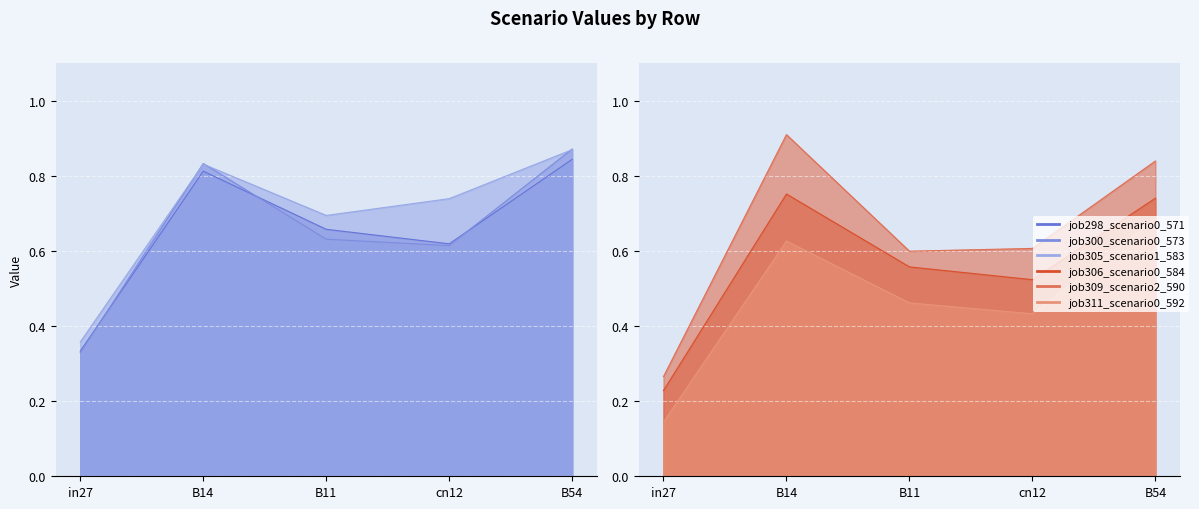

The job311_scenario0_592 series shows 0.6 at cn12. True or false?

False